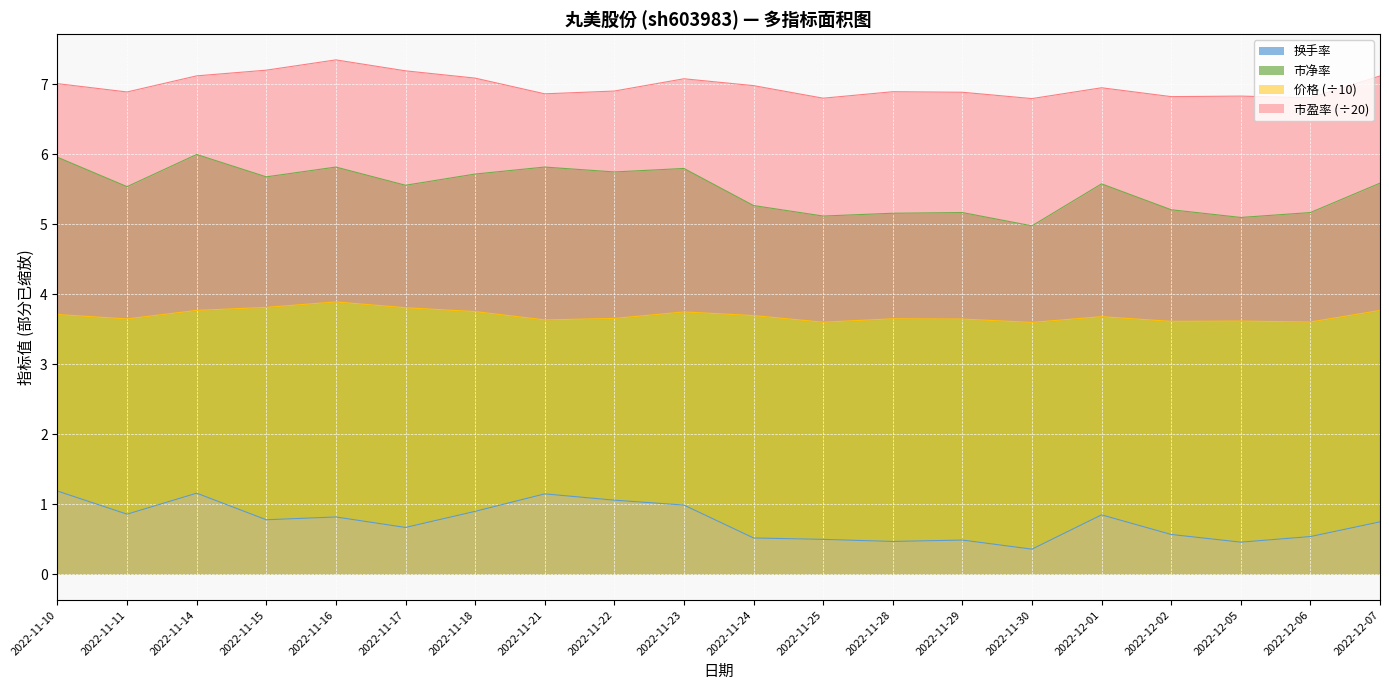

The value of 市盈率 at 2022-12-01 is 4.6. True or false?

False